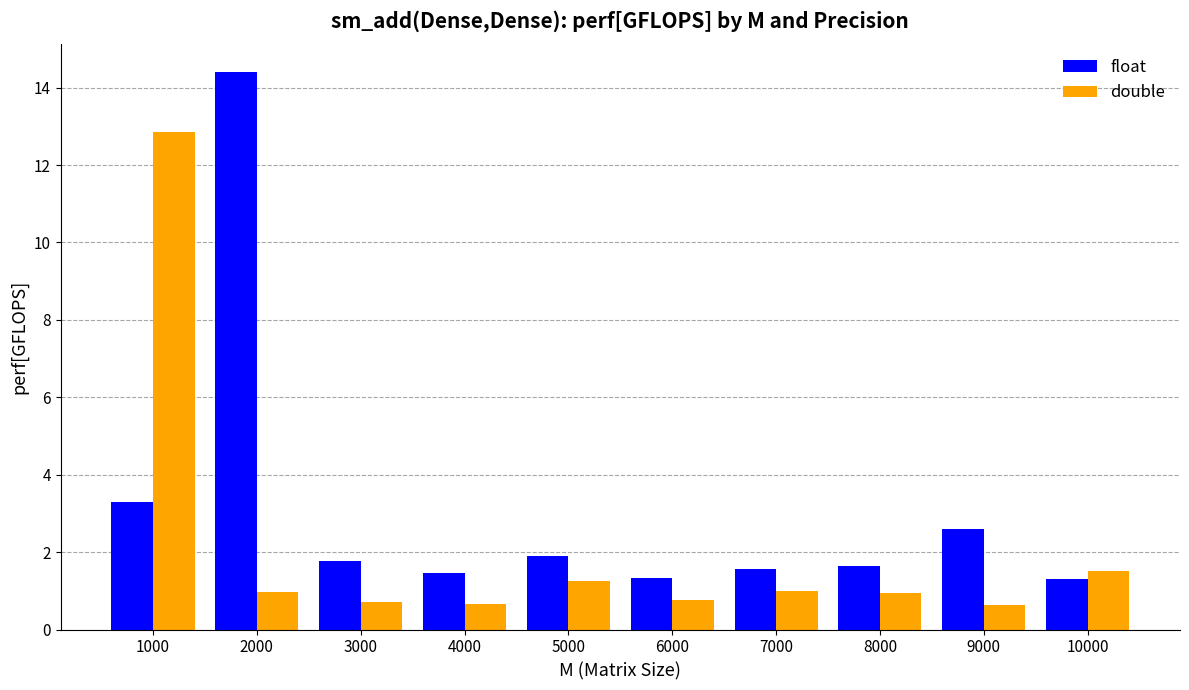

Is it true that double equals 1.2 at 5000?

True